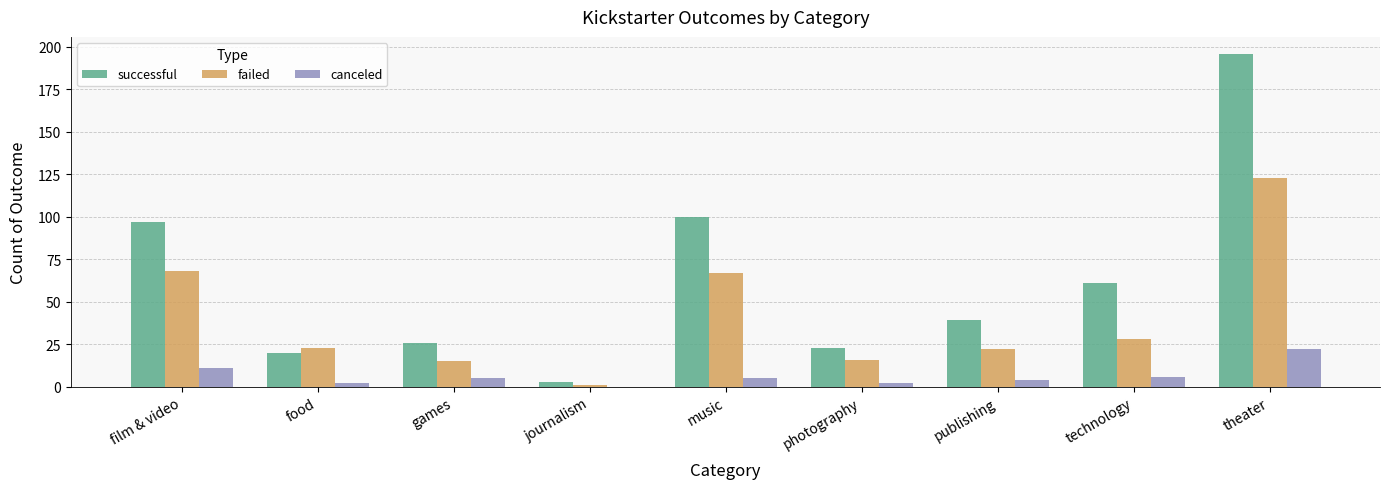

At which category is the sum across all series the highest?

theater